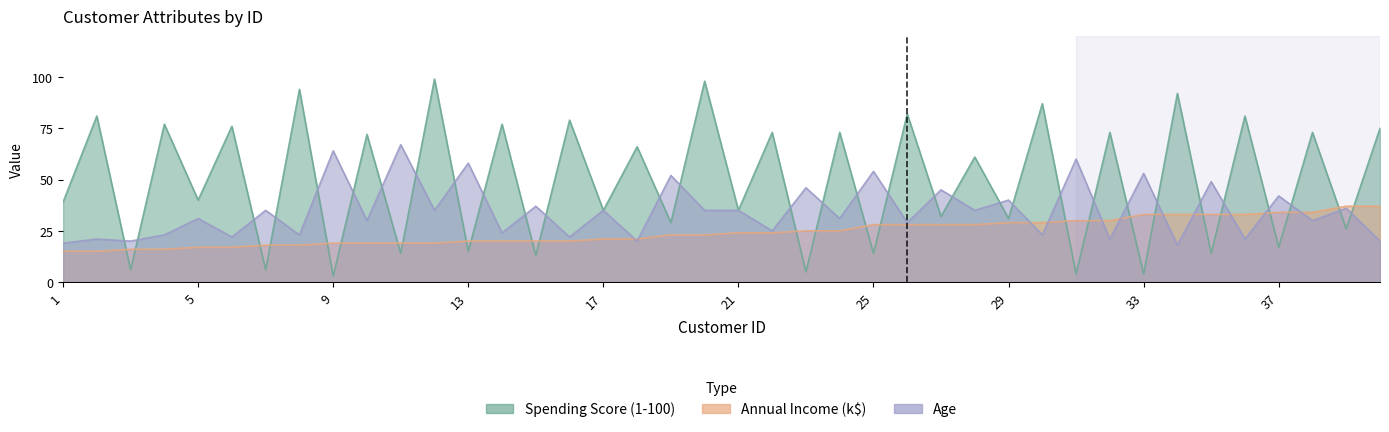

What is the total value across all series at 34?

143